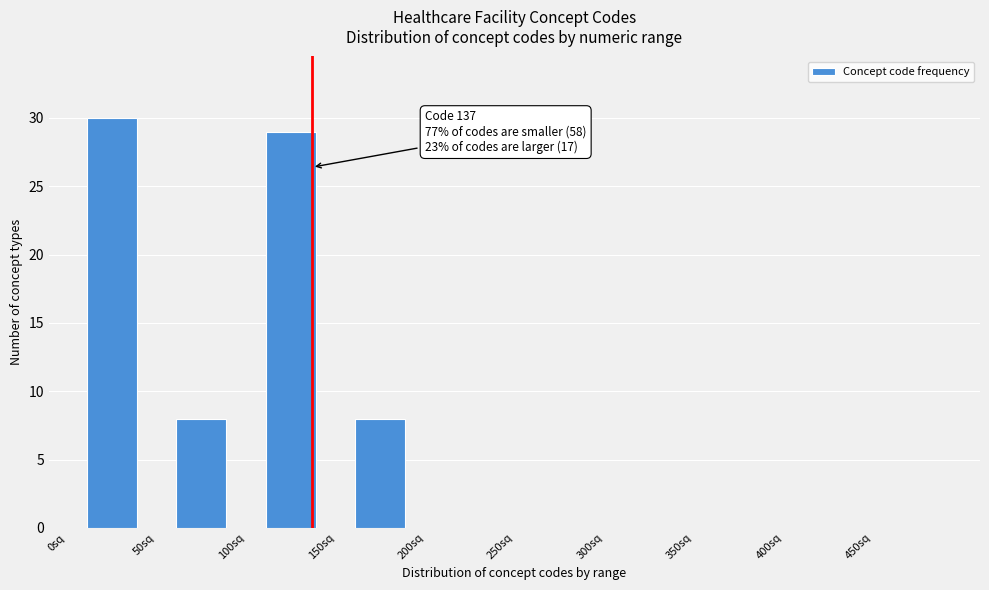

Which range on the x-axis has the tallest bar?

0 to 50